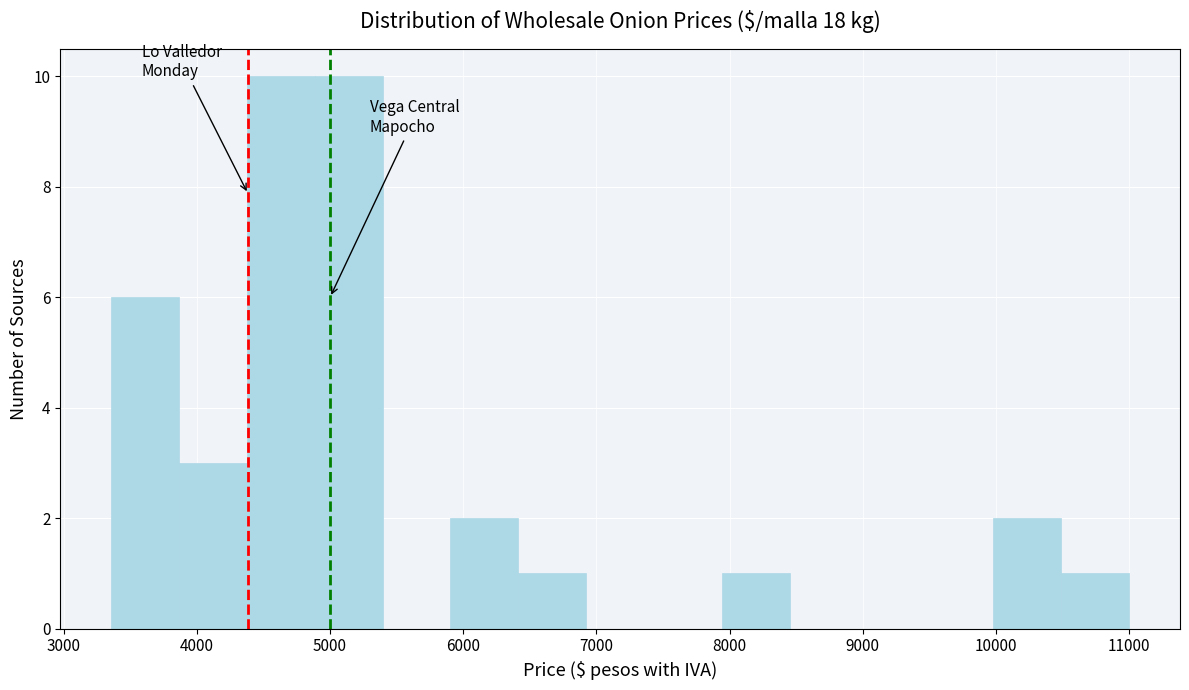

Reading left to right, list every bar in this chart as the range it spans on the x-axis followed by its height. Neither the bar edges nor the heights are printed on the chart, so give them approximately, as read against the axes.

3400 to 3900: 6
3900 to 4400: 3
4400 to 4900: 10
4900 to 5400: 10
5400 to 5900: 0
5900 to 6400: 2
6400 to 6900: 1
6900 to 7400: 0
7400 to 7900: 0
7900 to 8500: 1
8500 to 9000: 0
9000 to 9500: 0
9500 to 10000: 0
10000 to 10500: 2
10500 to 11000: 1